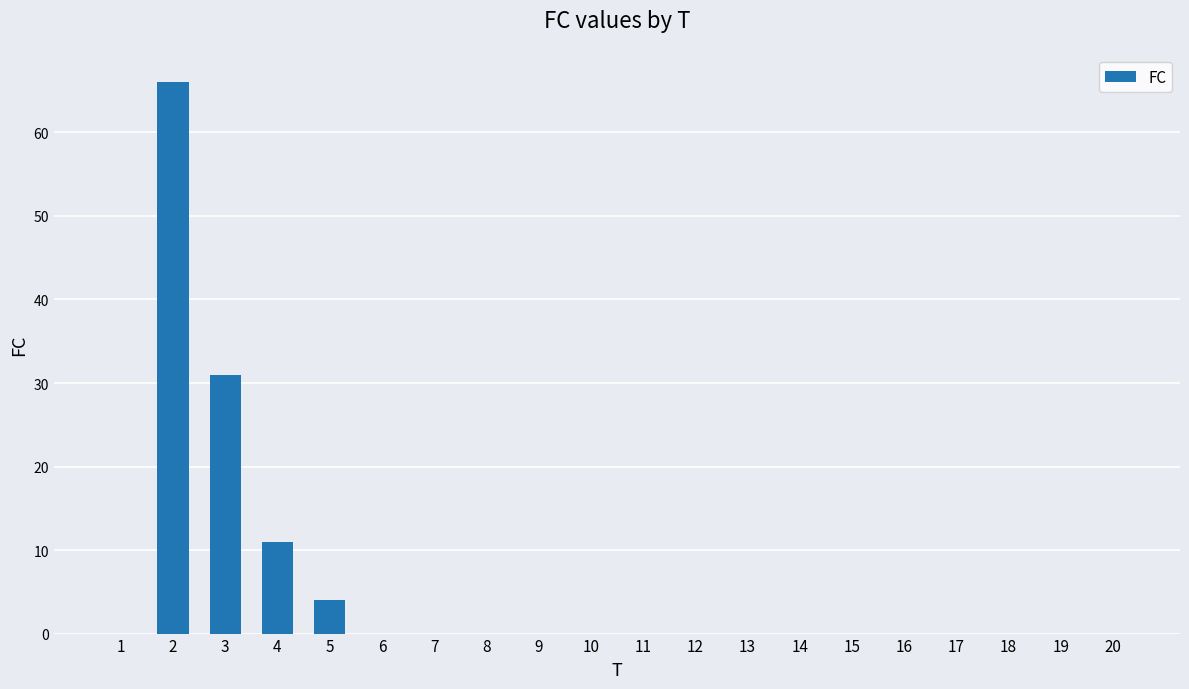

What is the greatest value displayed?

66